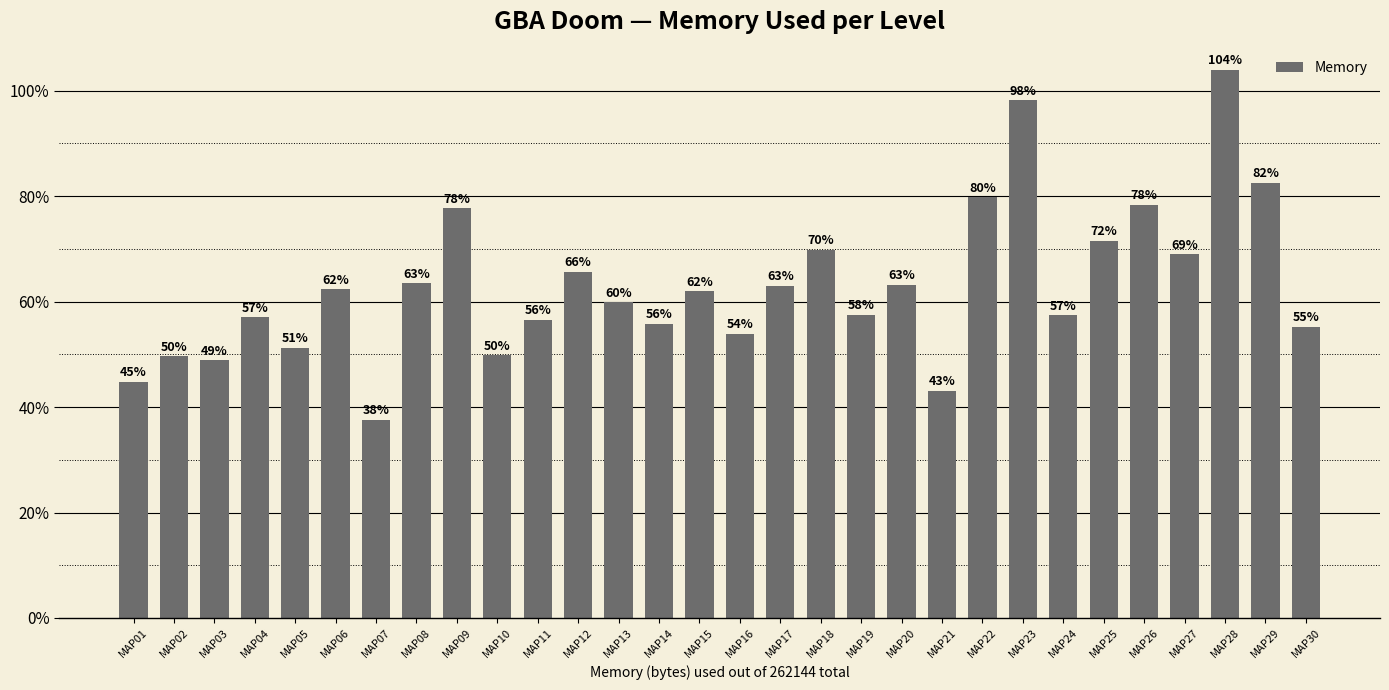

Which has a higher value, MAP07 or MAP13?

MAP13